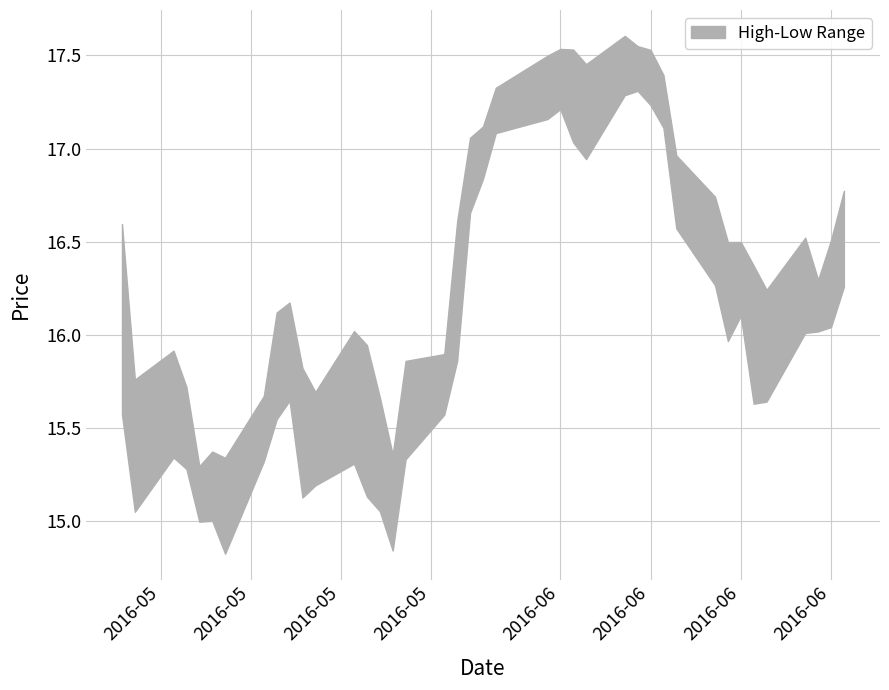

Reading left to right, list all the values displayed in this chart.

High: 16.6	15.8	15.9	15.7	15.3	15.4	15.3	15.7	16.1	16.2	15.8	15.7	16.0	15.9	15.7	15.4	15.9	15.9	16.6	17.1	17.1	17.3	17.5	17.5	17.5	17.5	17.6	17.5	17.5	17.4	17.0	16.7	16.5	16.5	16.4	16.2	16.5	16.3	16.5	16.8
Low: 15.6	15.1	15.3	15.3	15.0	15.0	14.8	15.3	15.5	15.6	15.1	15.2	15.3	15.1	15.1	14.8	15.3	15.6	15.9	16.7	16.8	17.1	17.2	17.2	17.0	16.9	17.3	17.3	17.2	17.1	16.6	16.3	16.0	16.1	15.6	15.6	16.0	16.0	16.0	16.3